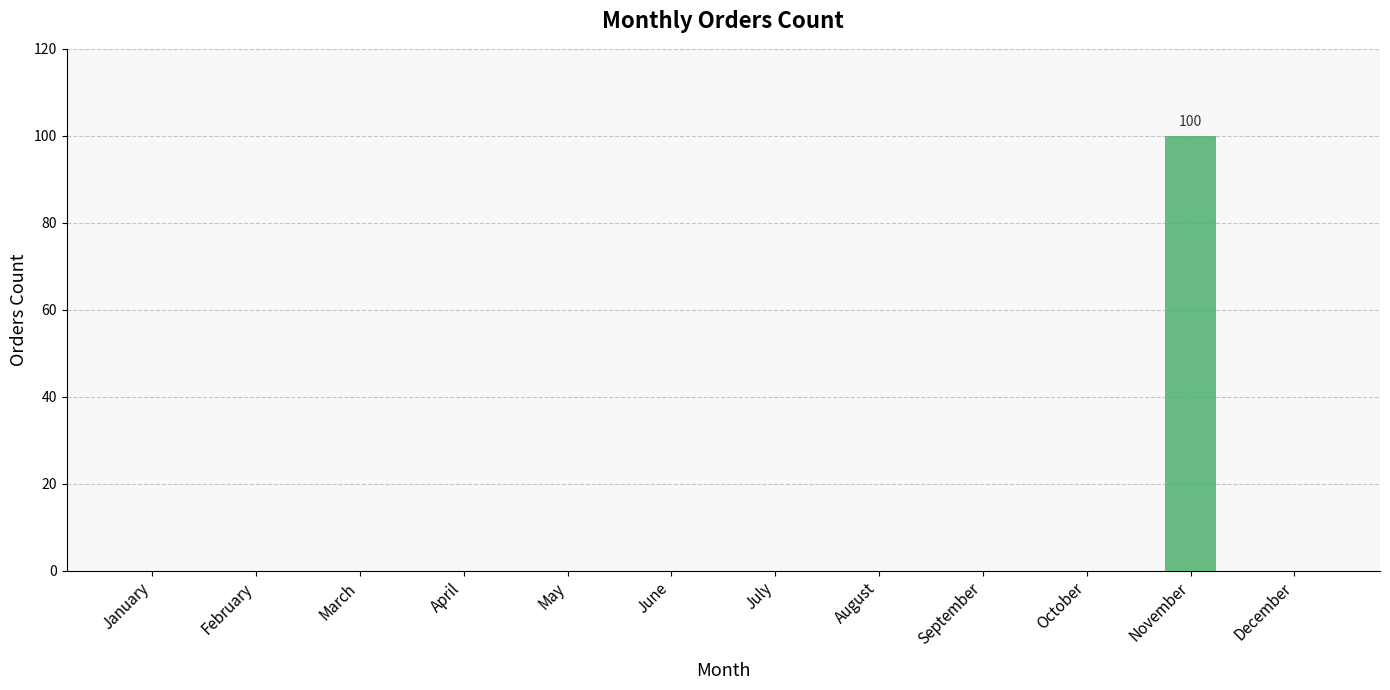

True or false: the data shows 0 at May.

True